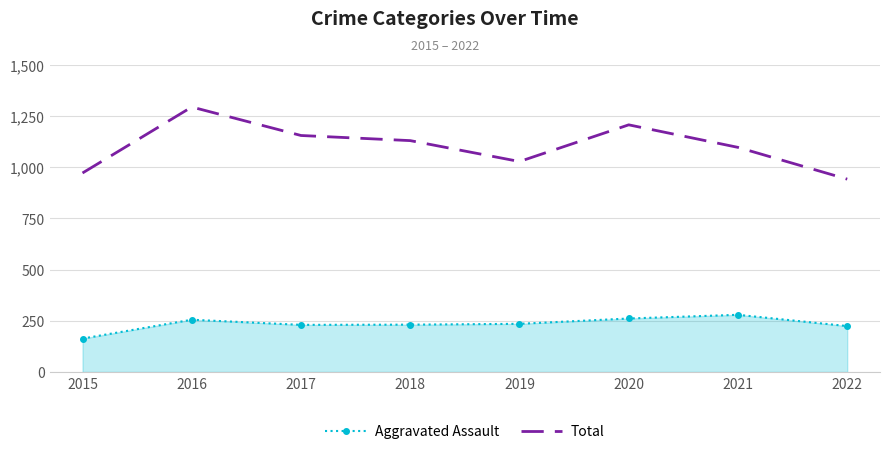

Is the value of Aggravated Assault at 2020 greater than the value of Total at 2022?

No